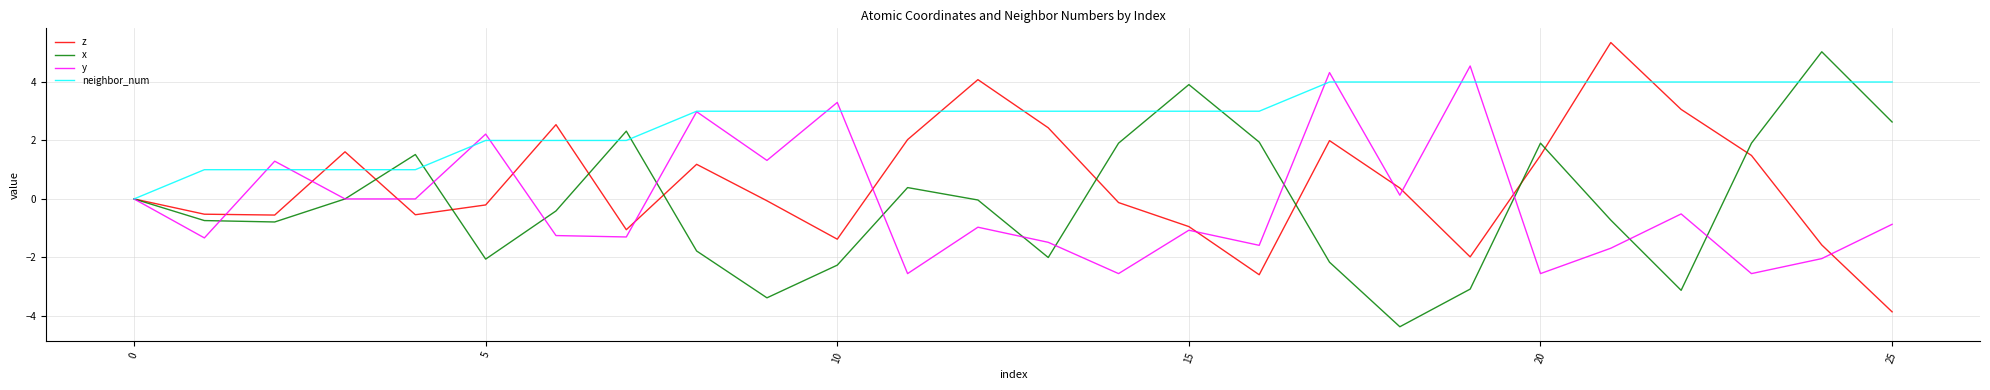

True or false: x and z cross at least once.

True